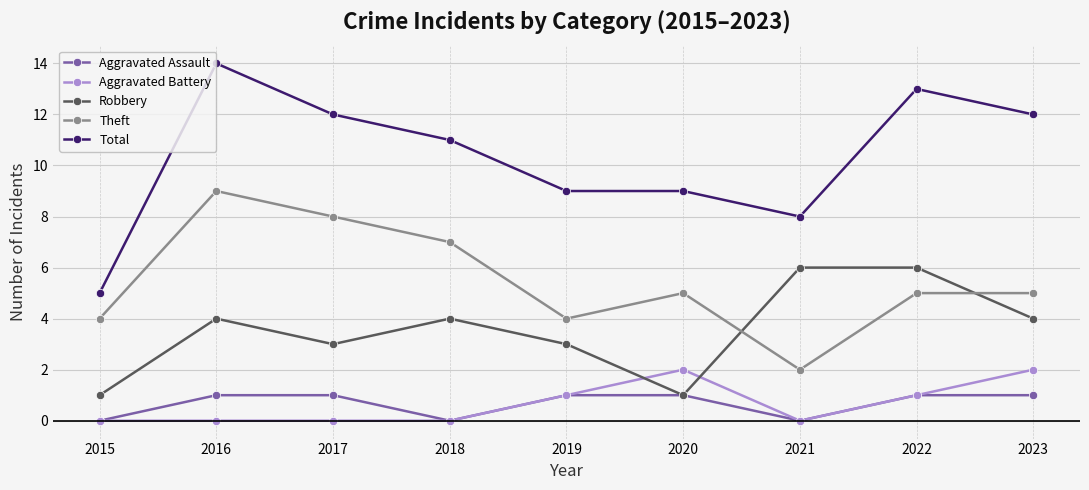

What is the difference between the highest and lowest values at 2021?

8